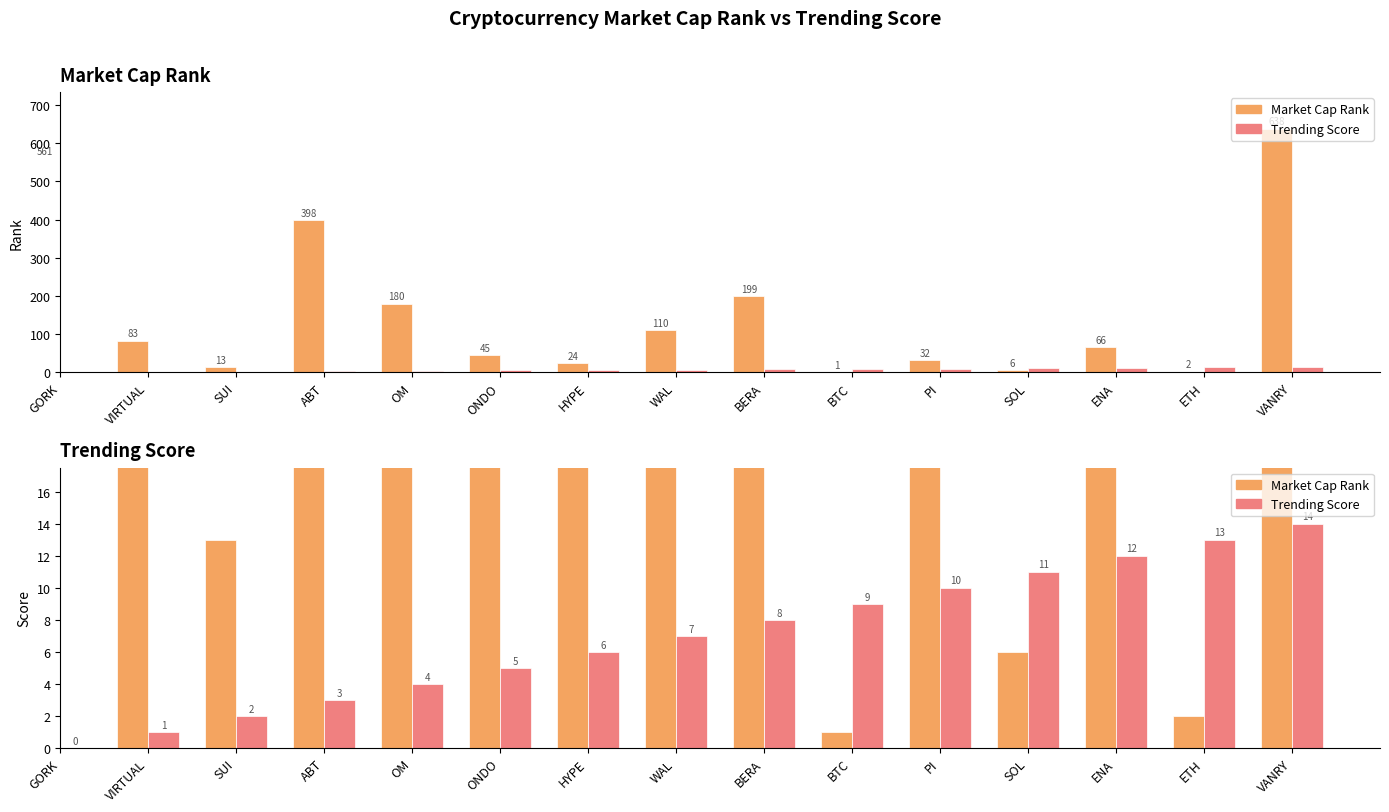

Reading left to right, transcribe all the data shown in this chart.

Market Cap Rank: GORK=561	VIRTUAL=83	SUI=13	ABT=398	OM=180	ONDO=45	HYPE=24	WAL=110	BERA=199	BTC=1	PI=32	SOL=6	ENA=66	ETH=2	VANRY=638
Trending Score: GORK=0	VIRTUAL=1	SUI=2	ABT=3	OM=4	ONDO=5	HYPE=6	WAL=7	BERA=8	BTC=9	PI=10	SOL=11	ENA=12	ETH=13	VANRY=14